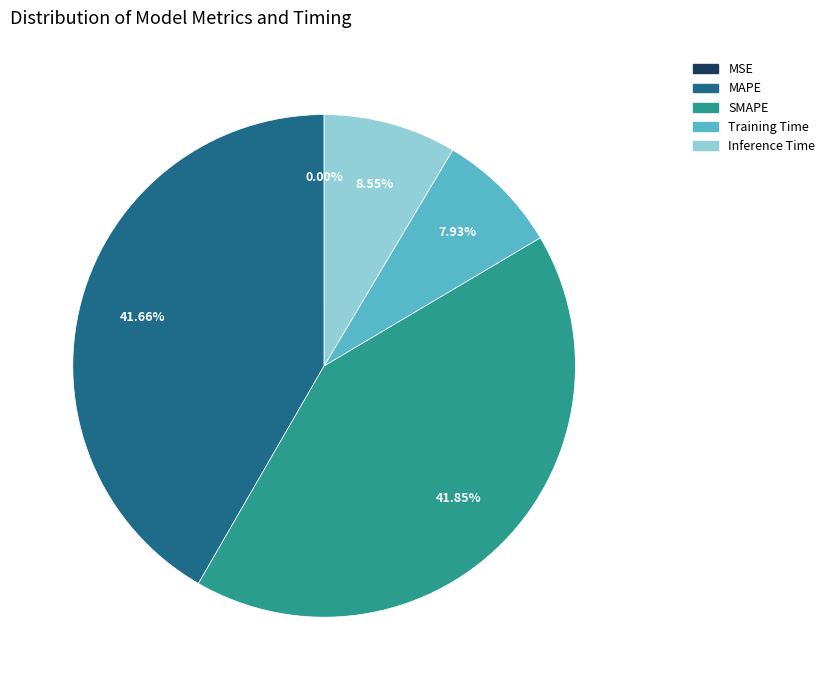

Is Inference Time the majority of the pie?

No